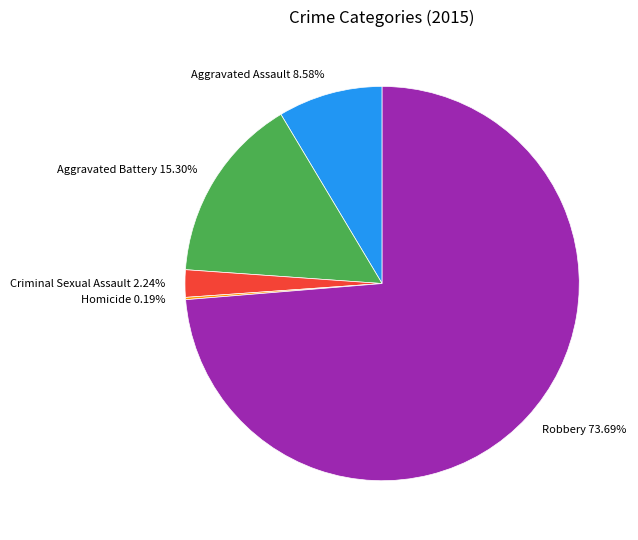

Does Robbery represent more than half of the total?

Yes